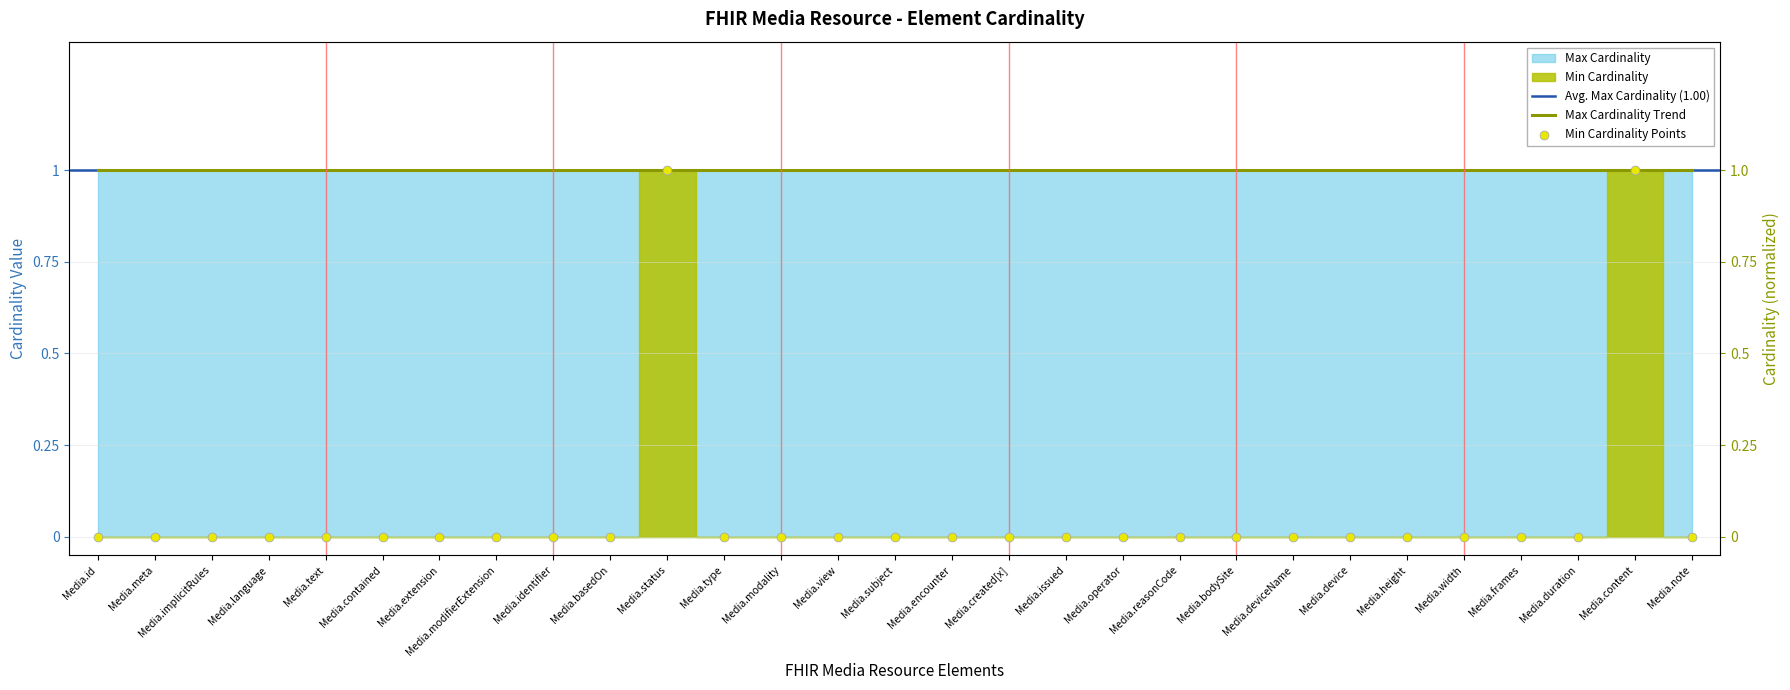

Which has a higher value, Media.id or Media.created[x]?

Media.id